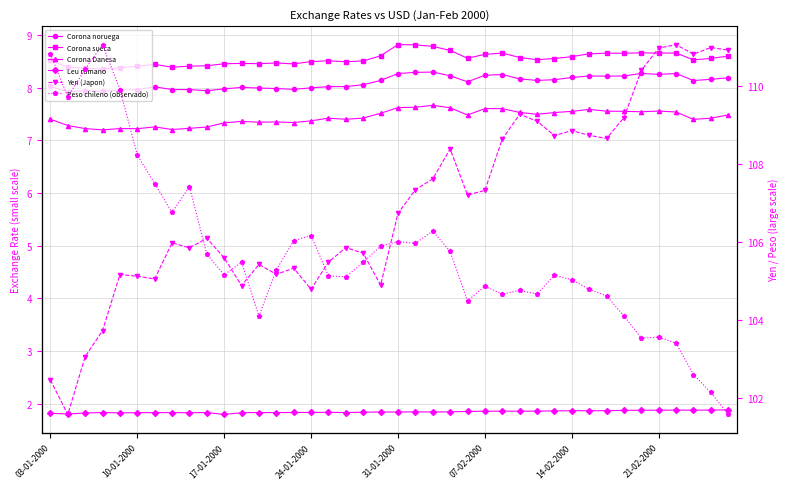

Reading right to left, extract all data points from this chart.

Corona noruega: 8.2	8.2	8.1	8.3	8.3	8.3	8.2	8.2	8.2	8.2	8.2	8.1	8.2	8.3	8.2	8.1	8.2	8.3	8.3	8.3	8.1	8.1	8.0	8.0	8.0	8.0	8.0	8.0	8.0	8.0	7.9	8.0	8.0	8.0	8.0	8.0	7.9	7.9	7.9	8.0
Corona sueca: 8.6	8.6	8.5	8.7	8.7	8.7	8.7	8.7	8.6	8.6	8.6	8.5	8.6	8.7	8.6	8.6	8.7	8.8	8.8	8.8	8.6	8.5	8.5	8.5	8.5	8.5	8.5	8.5	8.5	8.5	8.4	8.4	8.4	8.4	8.4	8.4	8.4	8.4	8.4	8.5
Corona Danesa: 7.5	7.4	7.4	7.5	7.6	7.5	7.6	7.6	7.6	7.6	7.5	7.5	7.5	7.6	7.6	7.5	7.6	7.7	7.6	7.6	7.5	7.4	7.4	7.4	7.4	7.3	7.4	7.3	7.4	7.3	7.3	7.2	7.2	7.3	7.2	7.2	7.2	7.2	7.3	7.4
Leu rumano: 1.9	1.9	1.9	1.9	1.9	1.9	1.9	1.9	1.9	1.9	1.9	1.9	1.9	1.9	1.9	1.9	1.8	1.8	1.8	1.8	1.8	1.8	1.8	1.8	1.8	1.8	1.8	1.8	1.8	1.8	1.8	1.8	1.8	1.8	1.8	1.8	1.8	1.8	1.8	1.8
Yen (Japon): 110.9	111.0	110.8	111.1	111.0	110.4	109.2	108.7	108.7	108.9	108.7	109.1	109.3	108.6	107.3	107.2	108.4	107.6	107.3	106.7	104.9	105.7	105.9	105.5	104.8	105.3	105.2	105.4	104.9	105.6	106.1	105.8	106.0	105.1	105.1	105.2	103.7	103.1	101.6	102.5
Peso chileno (observado): 506.7	508.1	509.3	511.3	511.7	511.6	513.1	514.4	514.8	515.4	515.7	514.5	514.7	514.5	515.0	514.1	517.3	518.6	517.8	517.9	517.6	516.5	515.6	515.7	518.3	518.0	516.1	513.1	516.6	515.8	517.1	521.5	519.8	521.7	523.5	527.8	530.7	529.1	527.3	530.1